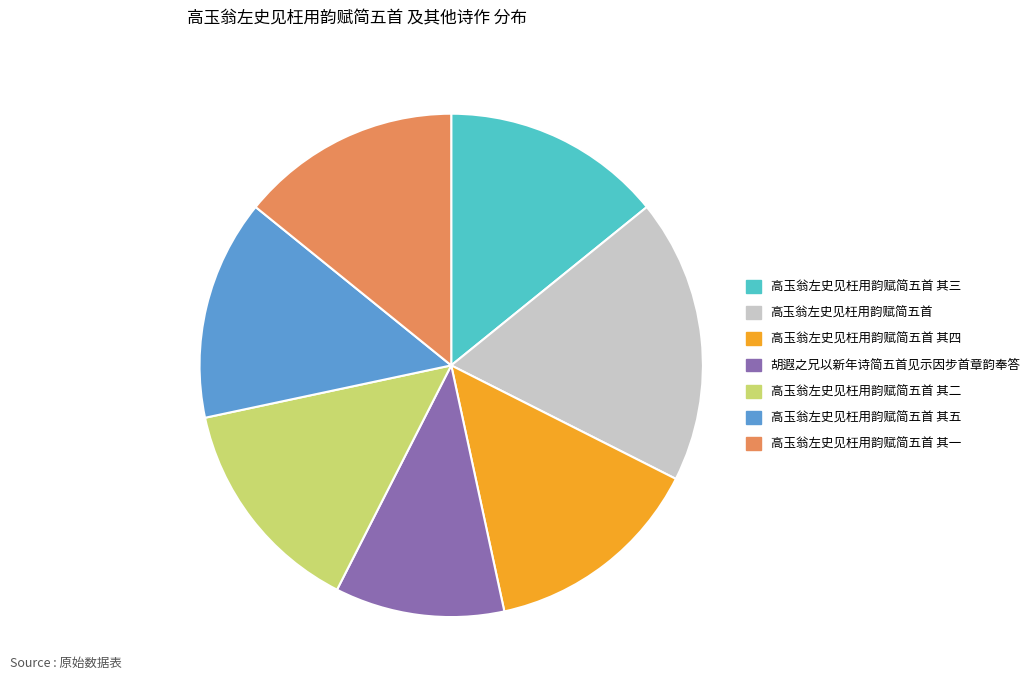

Does any single category account for the majority?

No